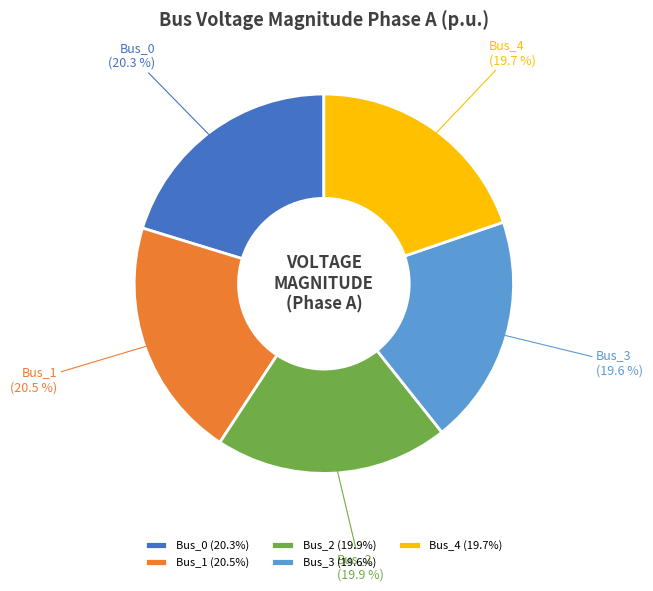

What is the ratio of the value at Bus_3 to the value at Bus_2?

1.0